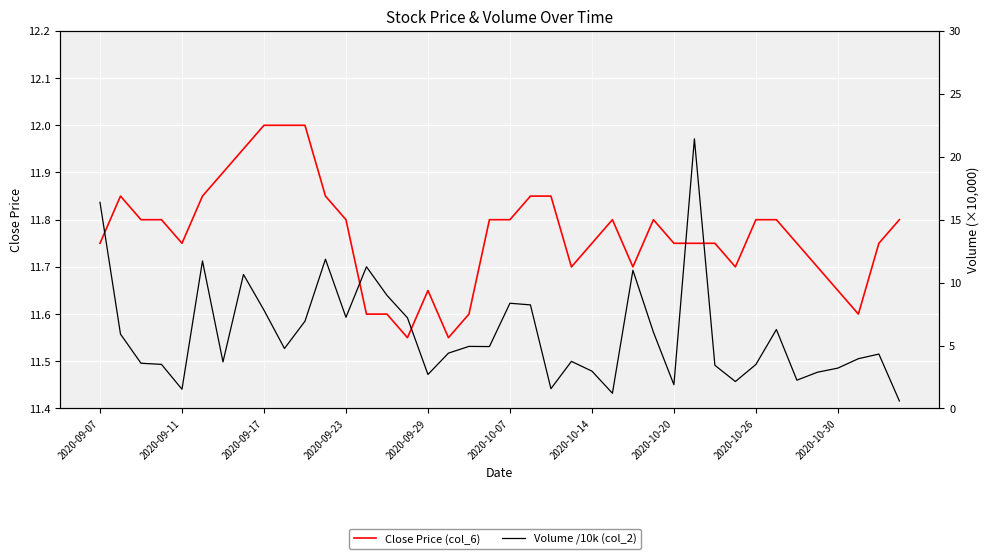

What is the difference between the maximum and minimum values in the Close Price (col_6) series?

0.4